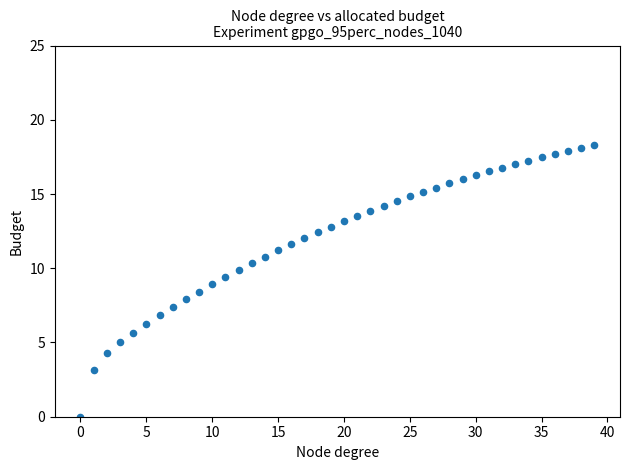

What is the range of Y values (max minus min)?

18.3